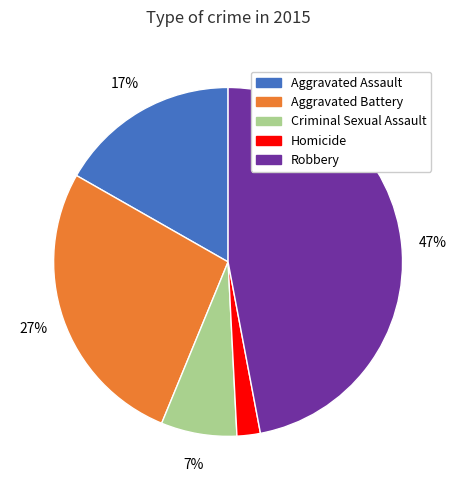

Rank the categories by value from lowest to highest.

Homicide, Criminal Sexual Assault, Aggravated Assault, Aggravated Battery, Robbery